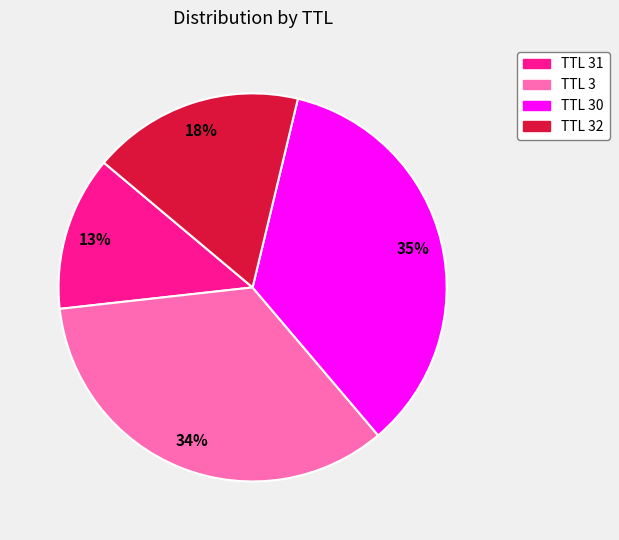

Is the sum of TTL 31 and TTL 3 greater than half?

No